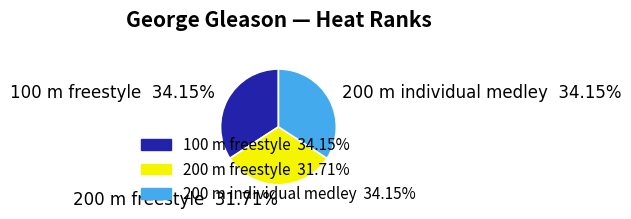

How many slices are in this pie chart?

3